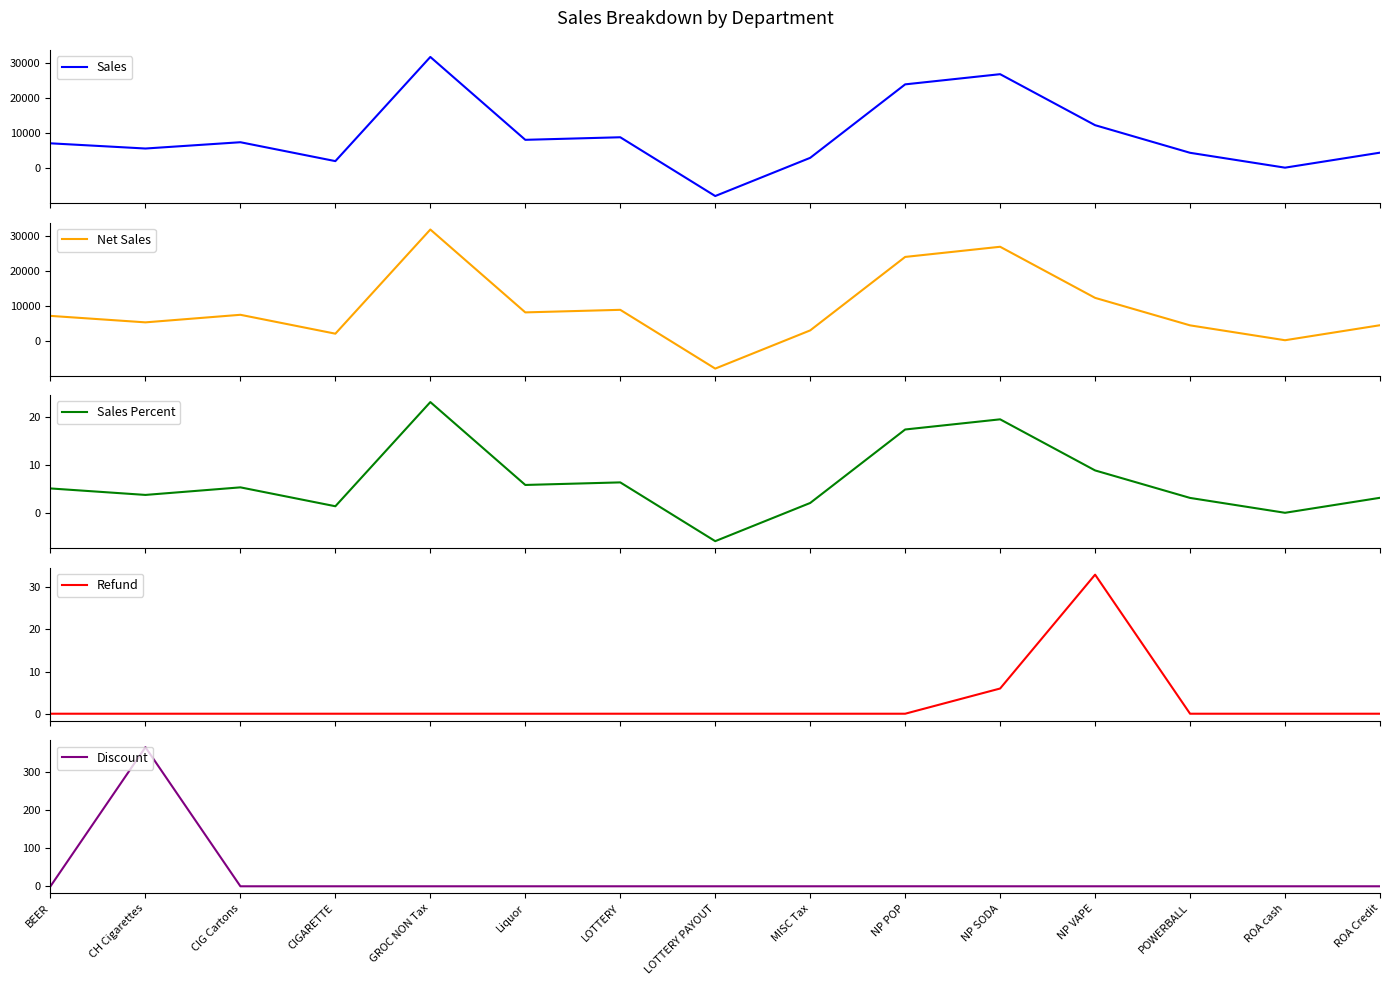

What is the sum of all Refund values?

39.0